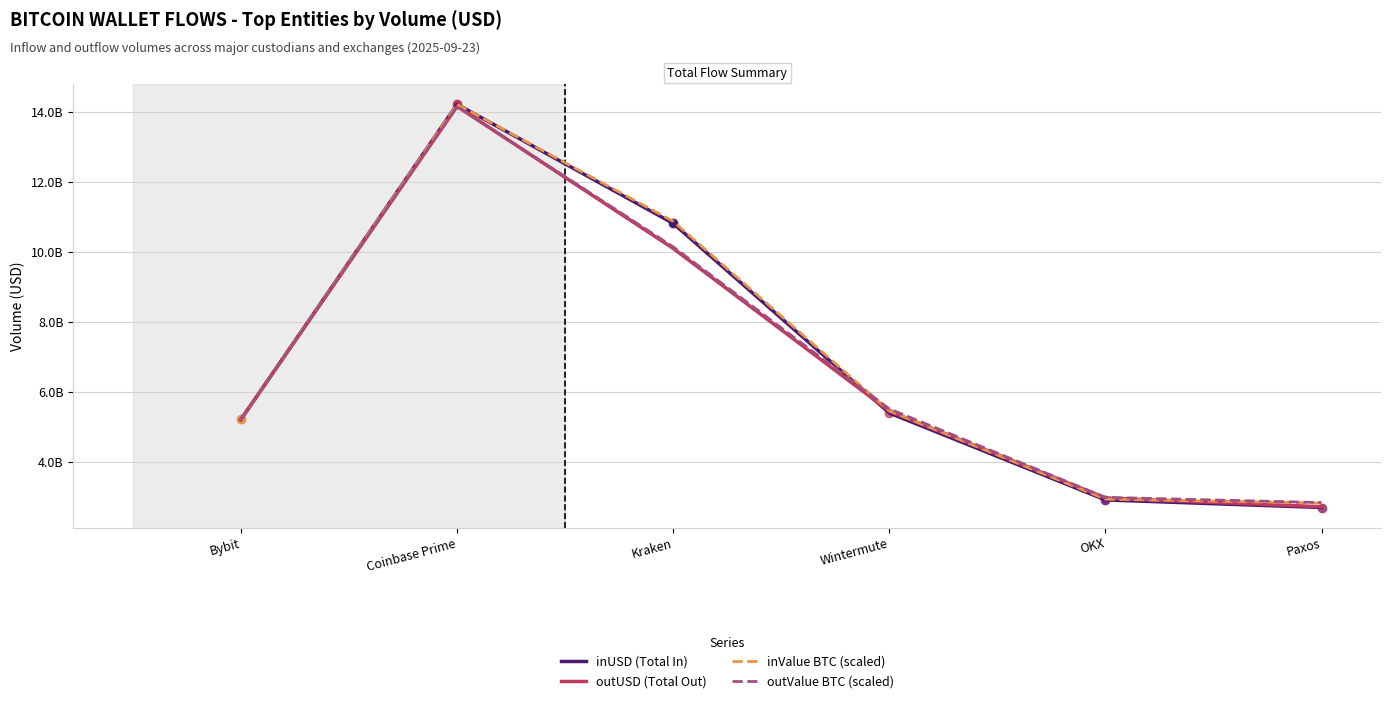

Is this an area chart (filled region under the line)?

No